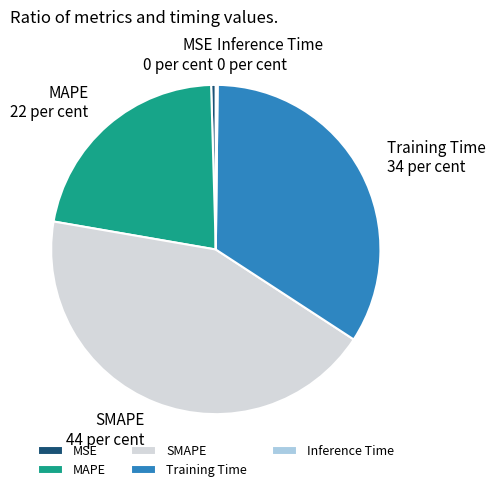

Is it true that MSE is 0% of the pie?

True